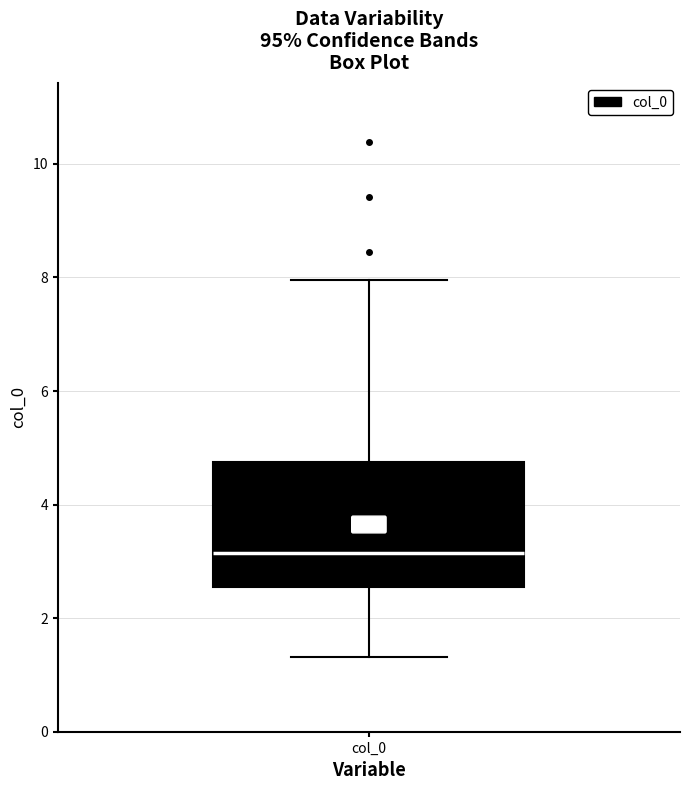

Transcribe this box plot: give where the median line is, the range the box spans, and where the two whiskers end, as read against the y-axis. The values are not printed on the chart, so give them approximately, as read against the axis.

median 3.2, box 2.6 to 4.8, whiskers 1.4 to 8.0